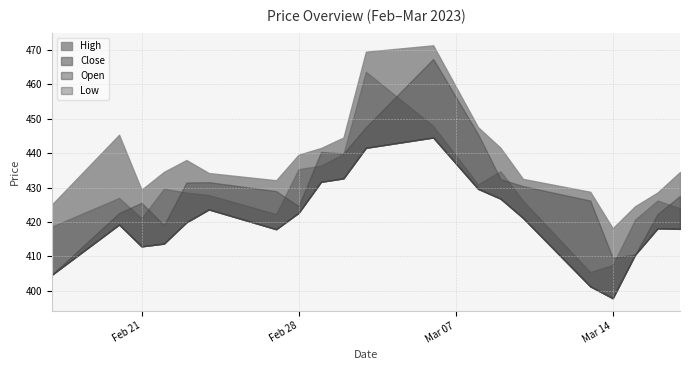

What is the difference between the highest and lowest values at 2023-03-17?

16.5